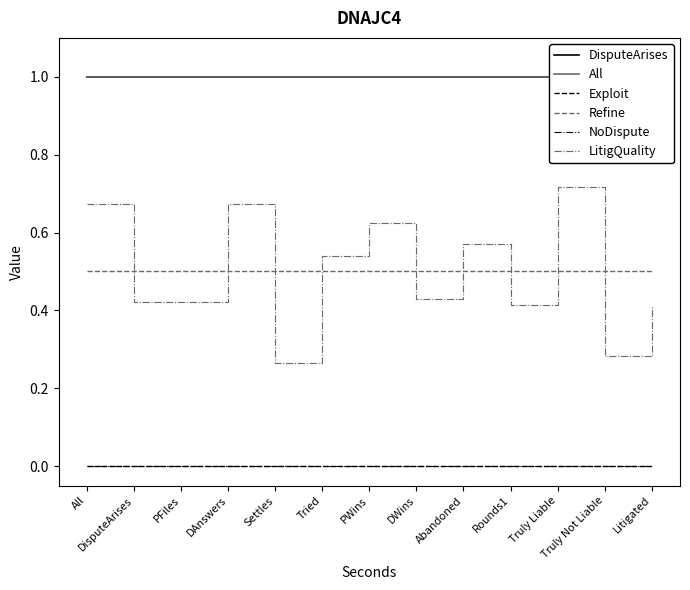

Does the chart display data point markers on the line(s)?

No